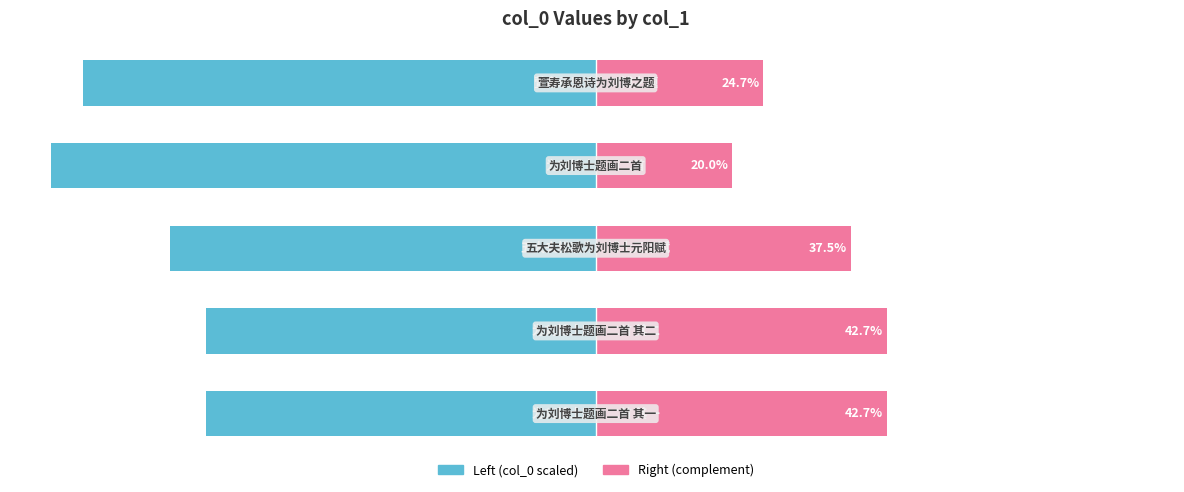

Between 2 and 4, which series saw the biggest shift?

col_0 (left)